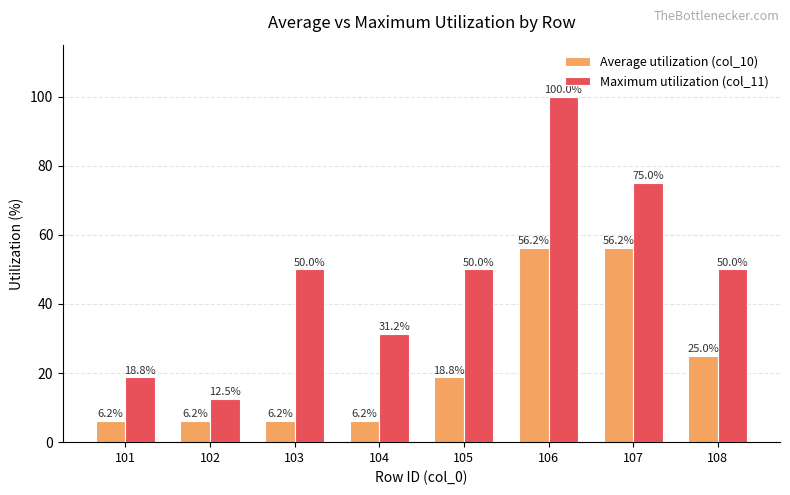

How many data points does each series have?

8